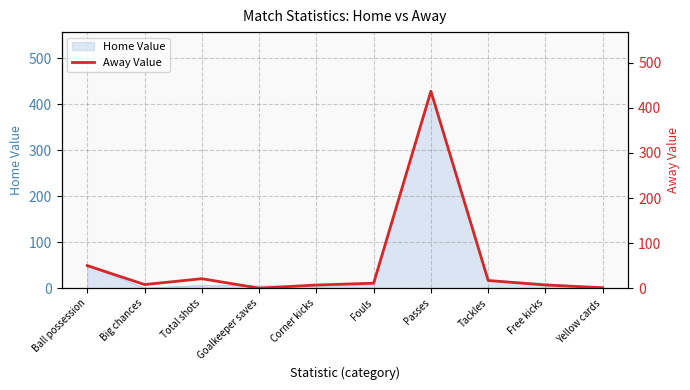

How many data points are less than 11?

5